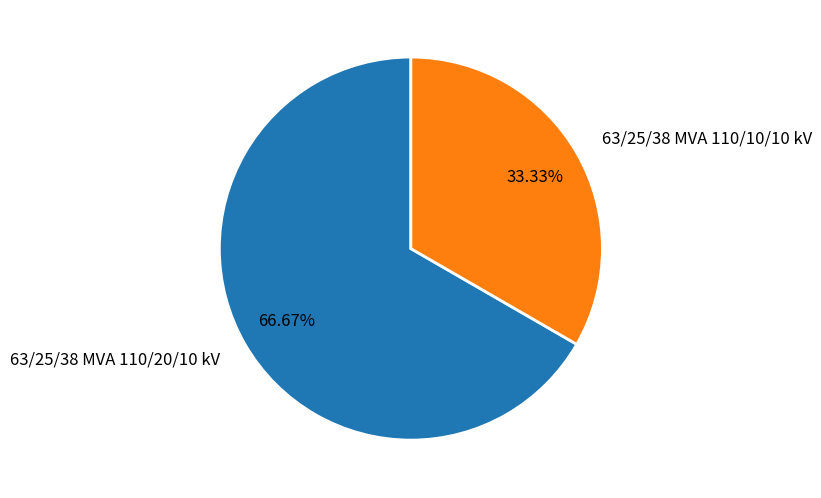

Is it true that 63/25/38 MVA 110/10/10 kV is 47% of the pie?

False